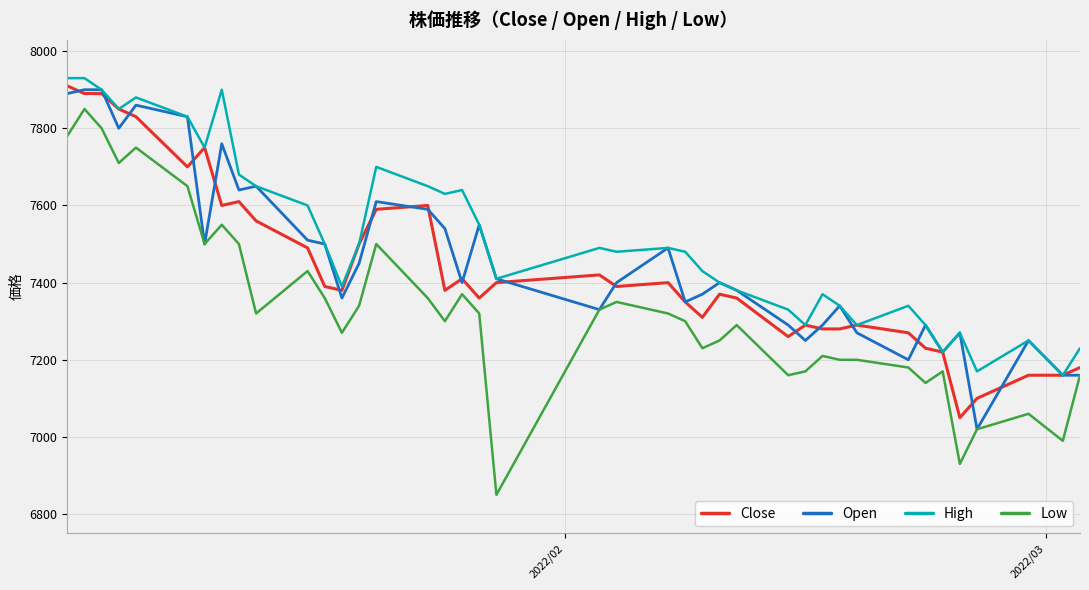

What is the highest value of the Close series?

7910